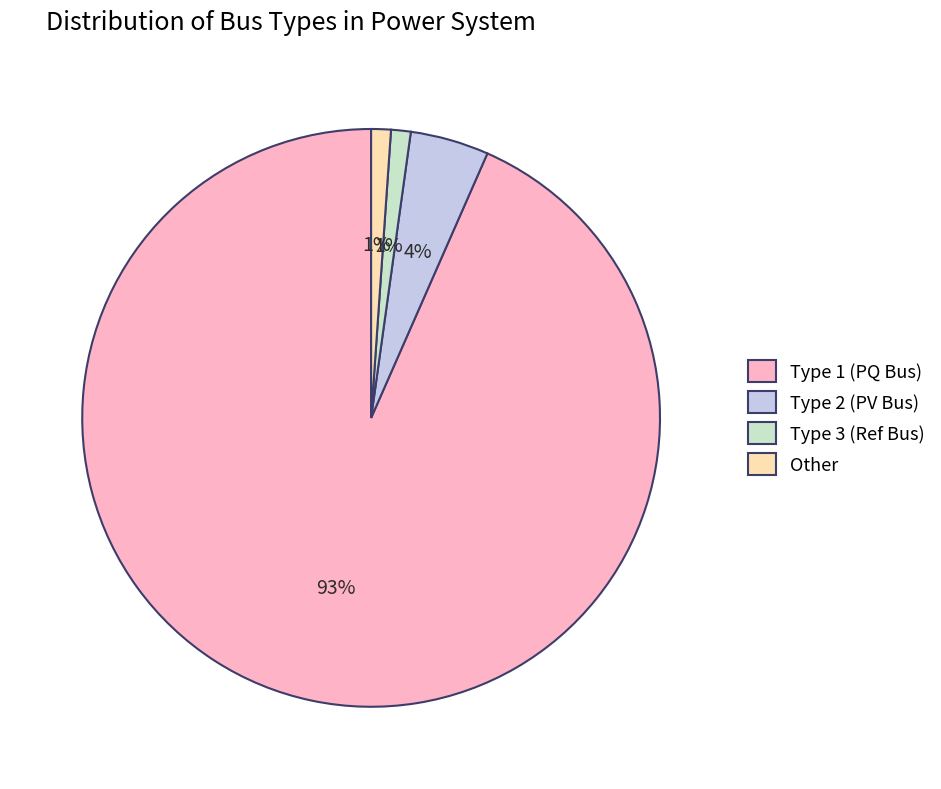

The Other slice represents 11% of the pie. True or false?

False